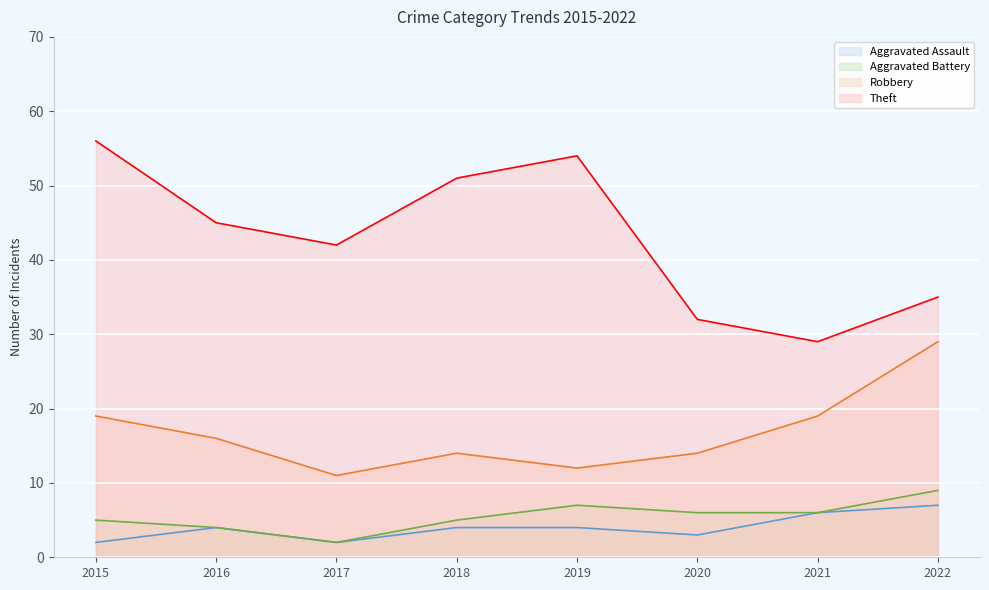

What is the value of the Aggravated Assault point at the 8th from the left?

7